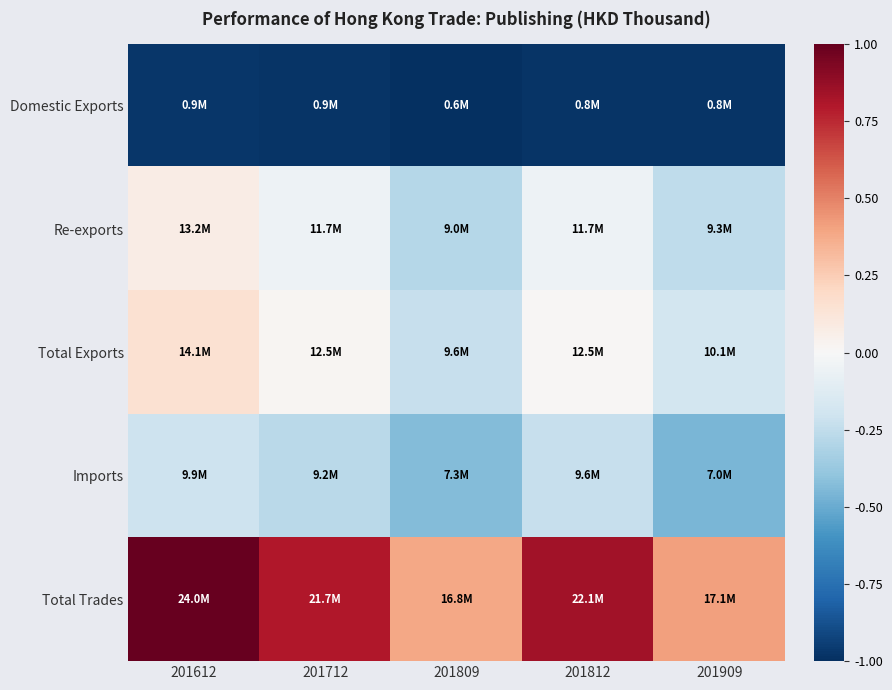

How many categories are shown in the chart?

5